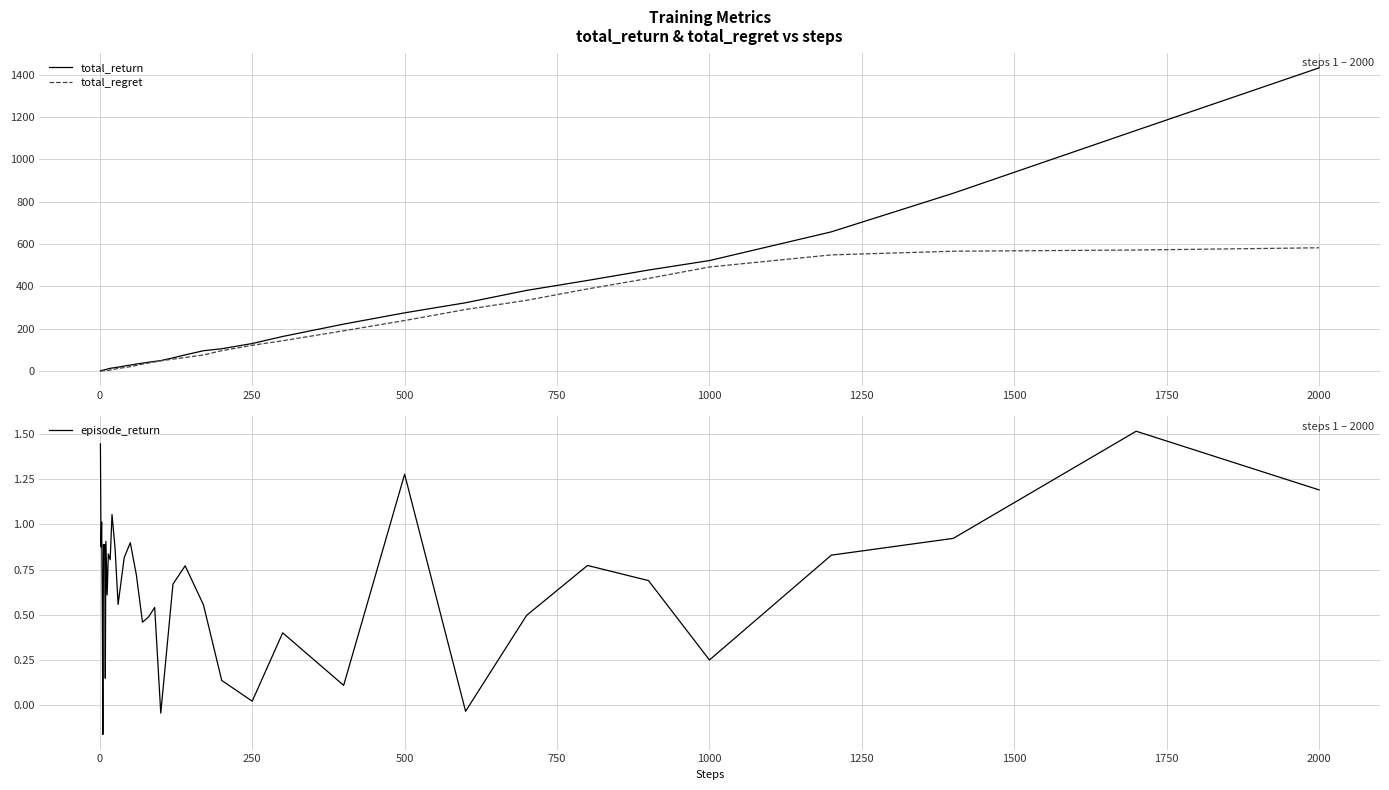

What is the highest value of the total_return series?

1431.7